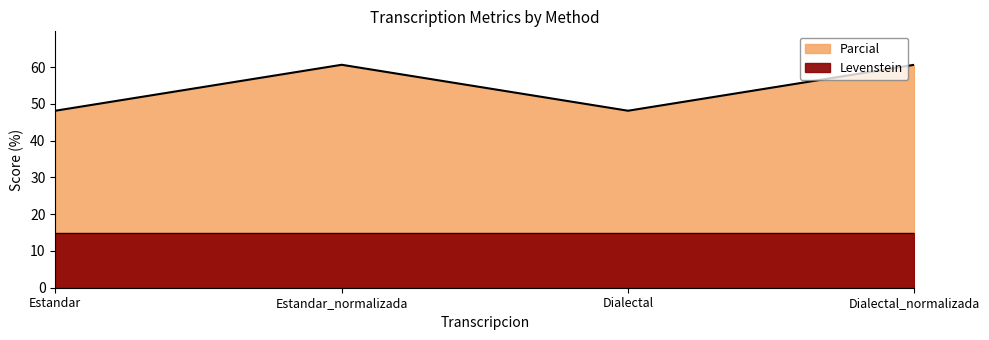

Reading left to right, transcribe all the data shown in this chart.

Estandar=48.1	Estandar_normalizada=60.6	Dialectal=48.1	Dialectal_normalizada=60.6